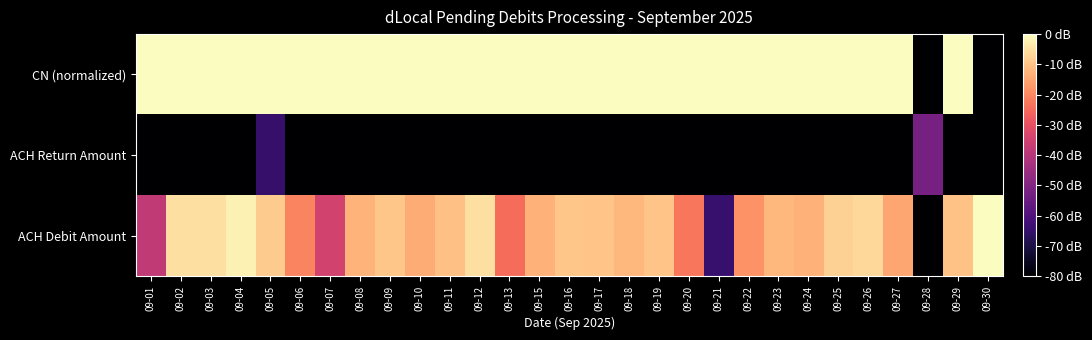

What is the total value across all series at 09-24?

-191.4